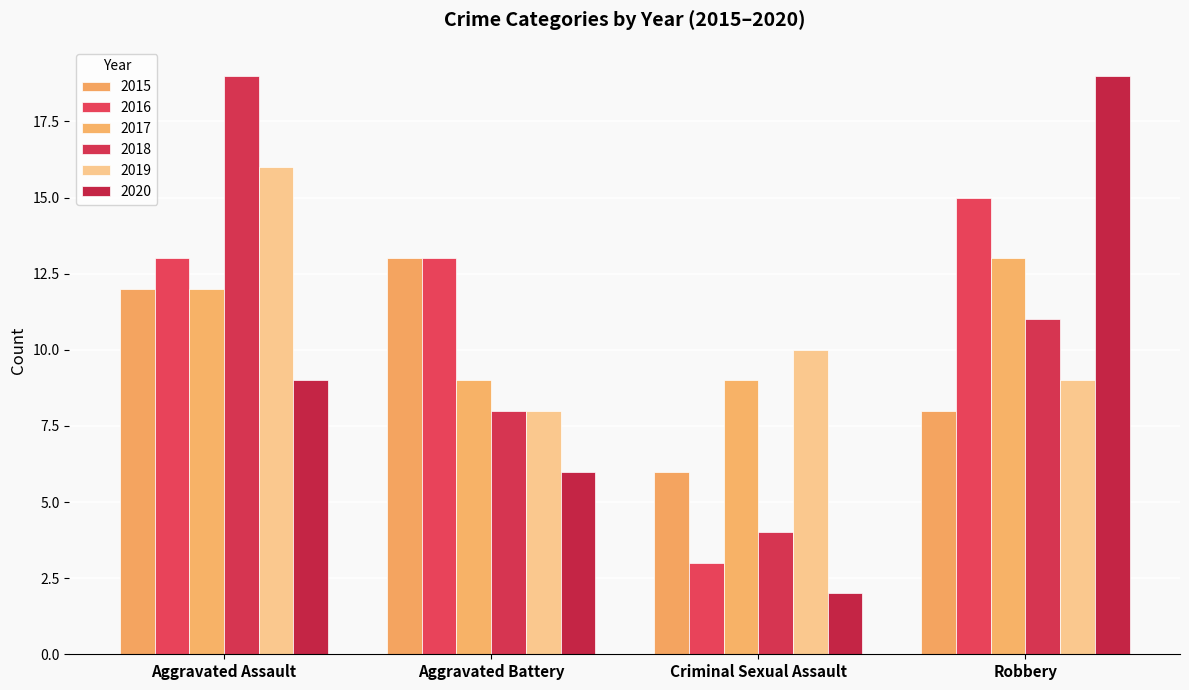

At which label is 2015 closest to 9?

Robbery